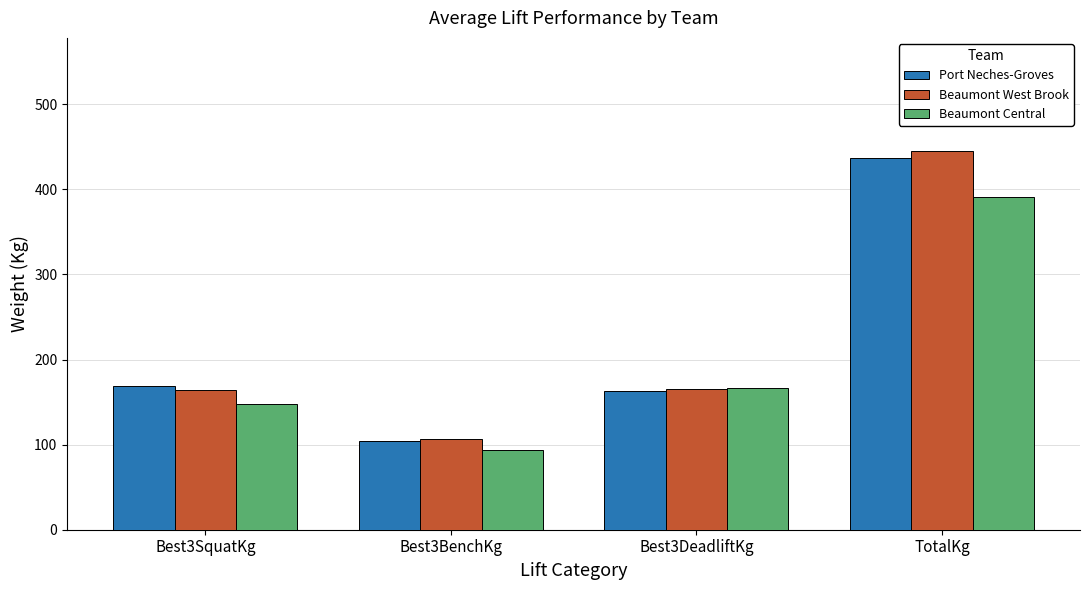

What is the label of the 2nd bar from the right?

Best3DeadliftKg